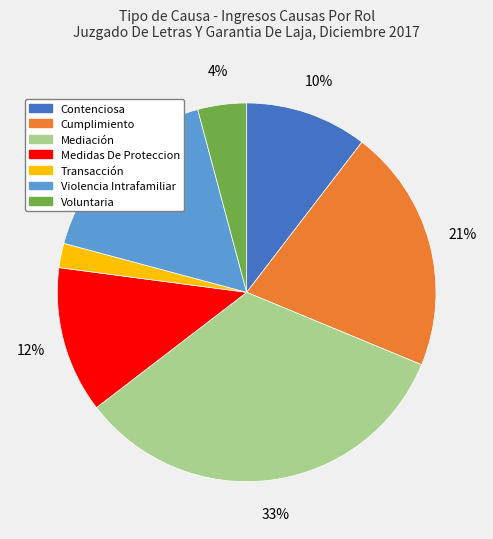

What is the ratio of the value at Mediación to the value at Cumplimiento?

1.6